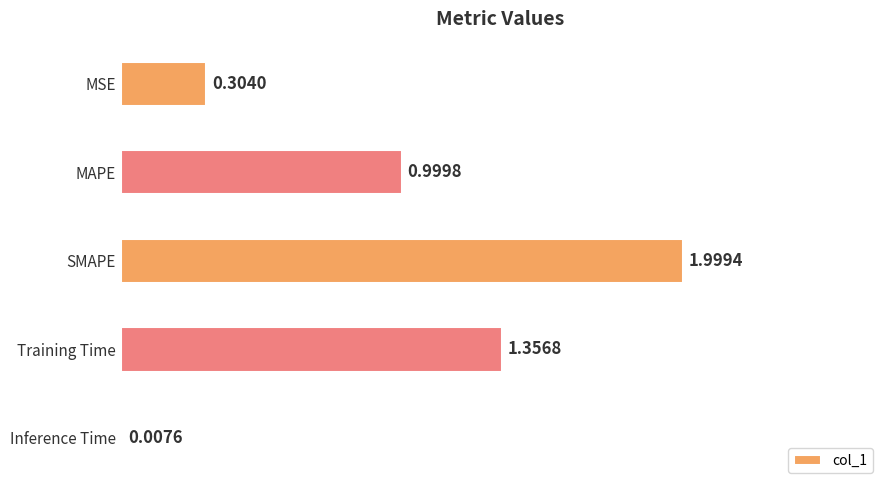

What is the sum of all values?

4.7